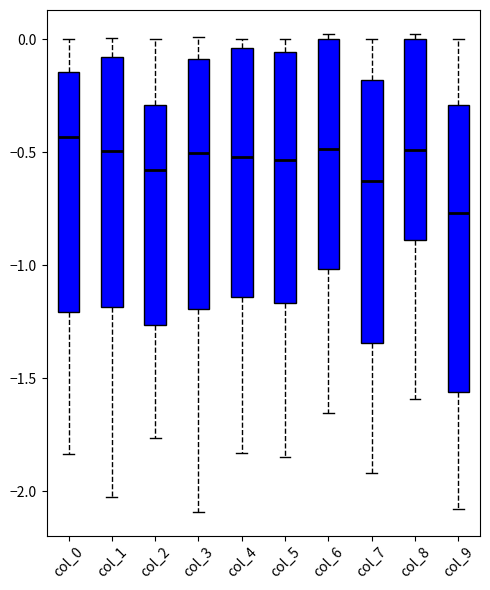

Which box's median line is the lowest?

col_9